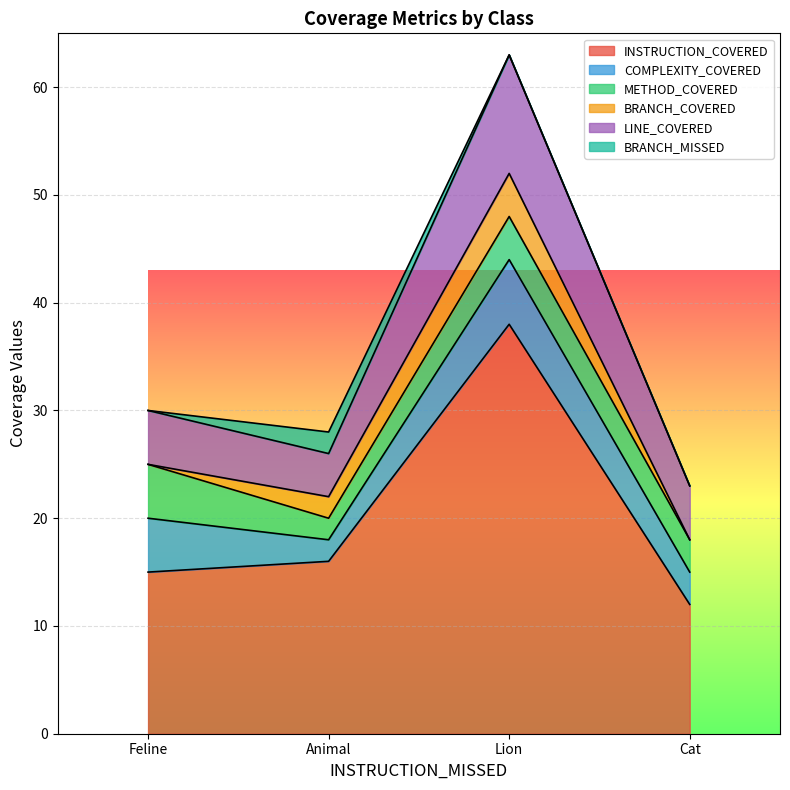

At which category is the sum across all series the highest?

Lion